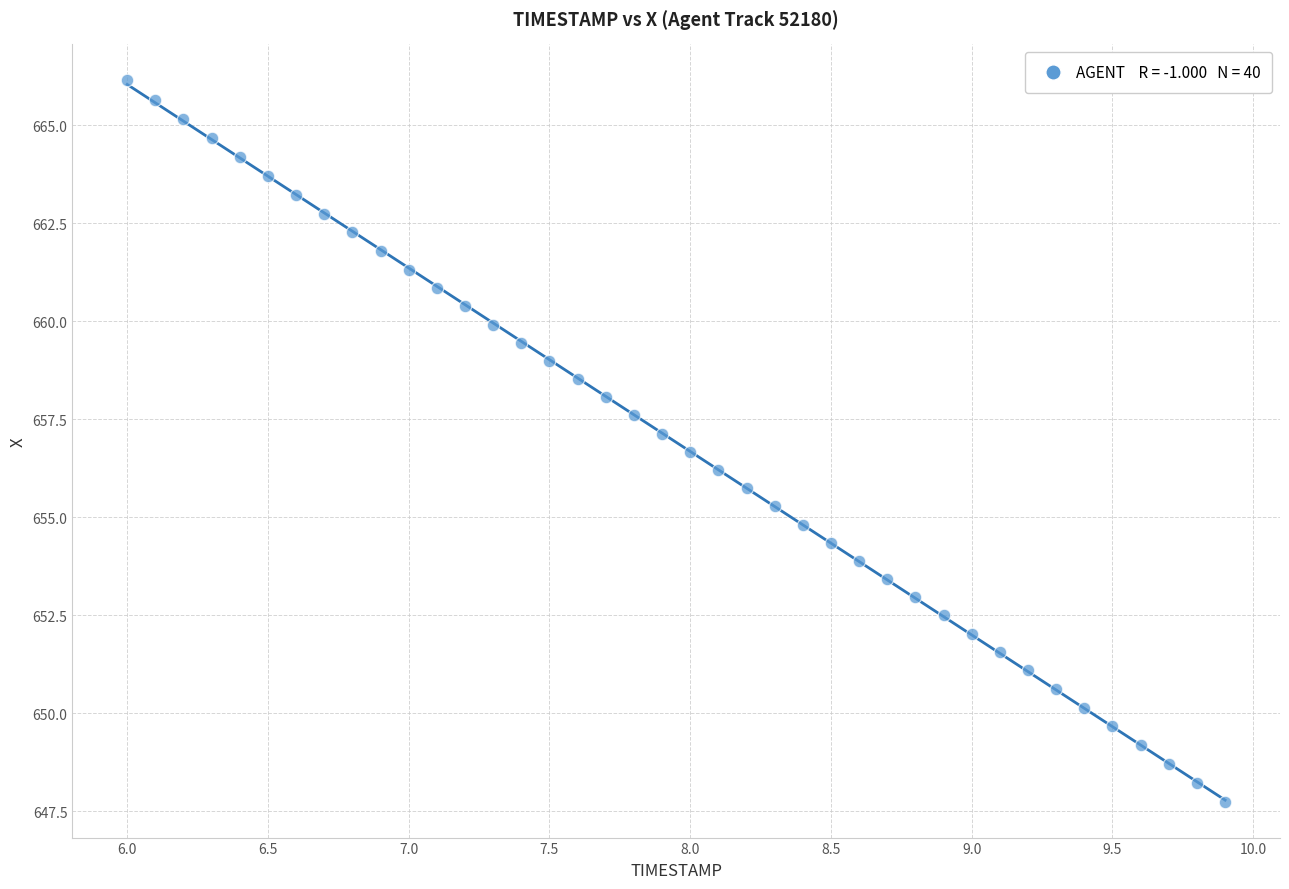

What is the range of Y values (max minus min)?

18.4